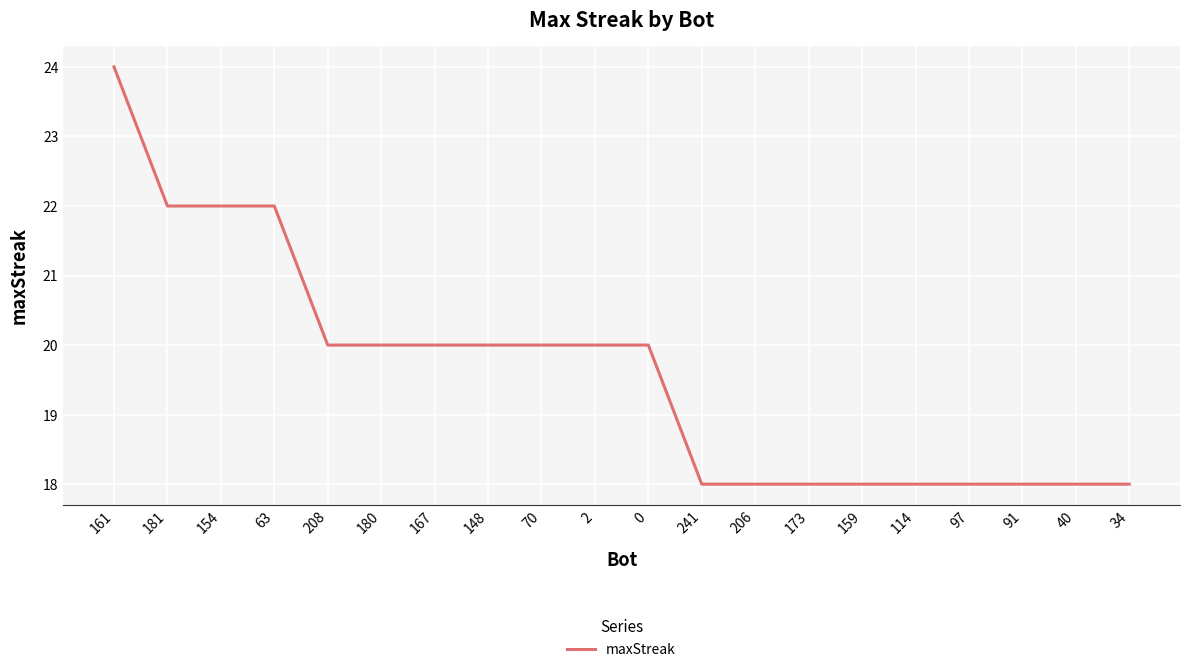

What value does the data have at 40?

18